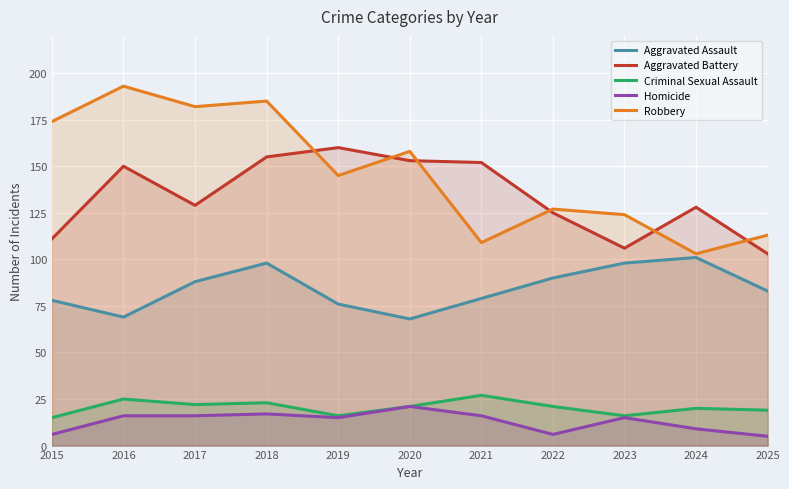

What is the maximum value for Aggravated Battery?

160